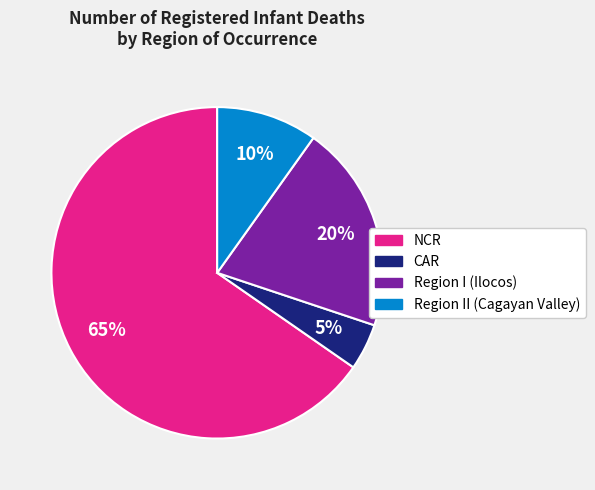

Rank the categories by value from highest to lowest.

NCR, Region I (Ilocos), Region II (Cagayan Valley), CAR